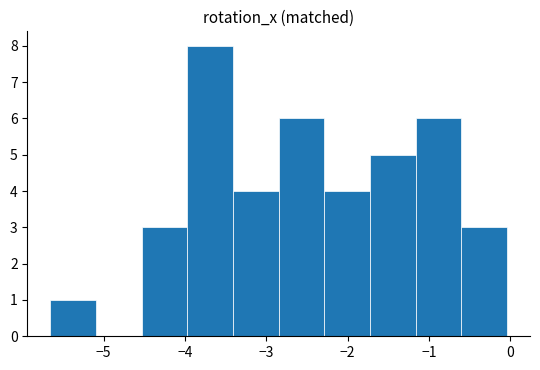

Reading left to right, list every bar in this chart as the range it spans on the x-axis followed by its height. Neither the bar edges nor the heights are printed on the chart, so give them approximately, as read against the axes.

-5.7 to -5.1: 1
-5.1 to -4.5: 0
-4.5 to -4.0: 3
-4.0 to -3.4: 8
-3.4 to -2.8: 4
-2.8 to -2.3: 6
-2.3 to -1.7: 4
-1.7 to -1.2: 5
-1.2 to -0.6: 6
-0.6 to 0.0: 3